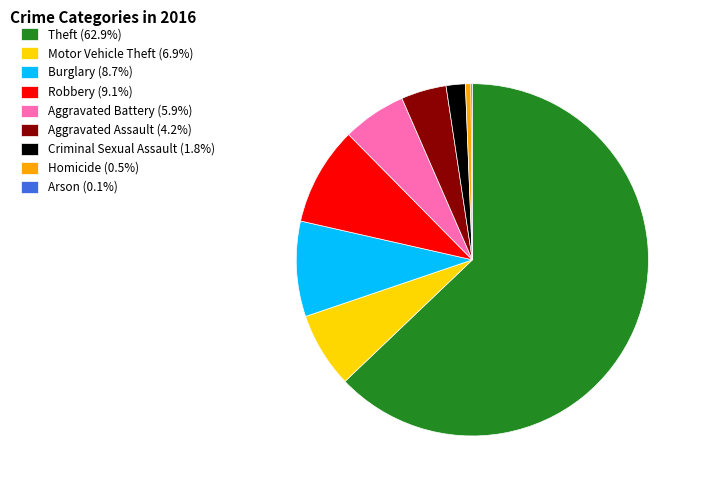

What is the ratio of the value at Aggravated Assault (4.2%) to the value at Burglary (8.7%)?

0.5